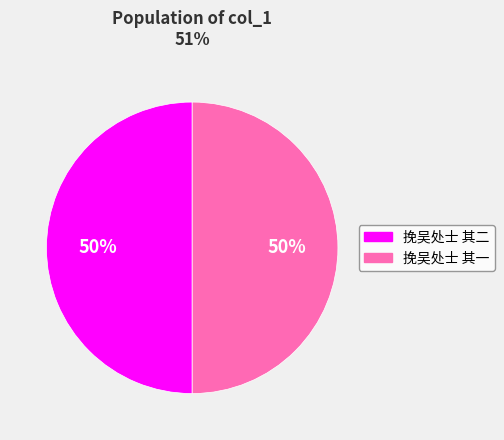

What percentage is the 挽吴处士 其二 slice, to the nearest percent?

50%